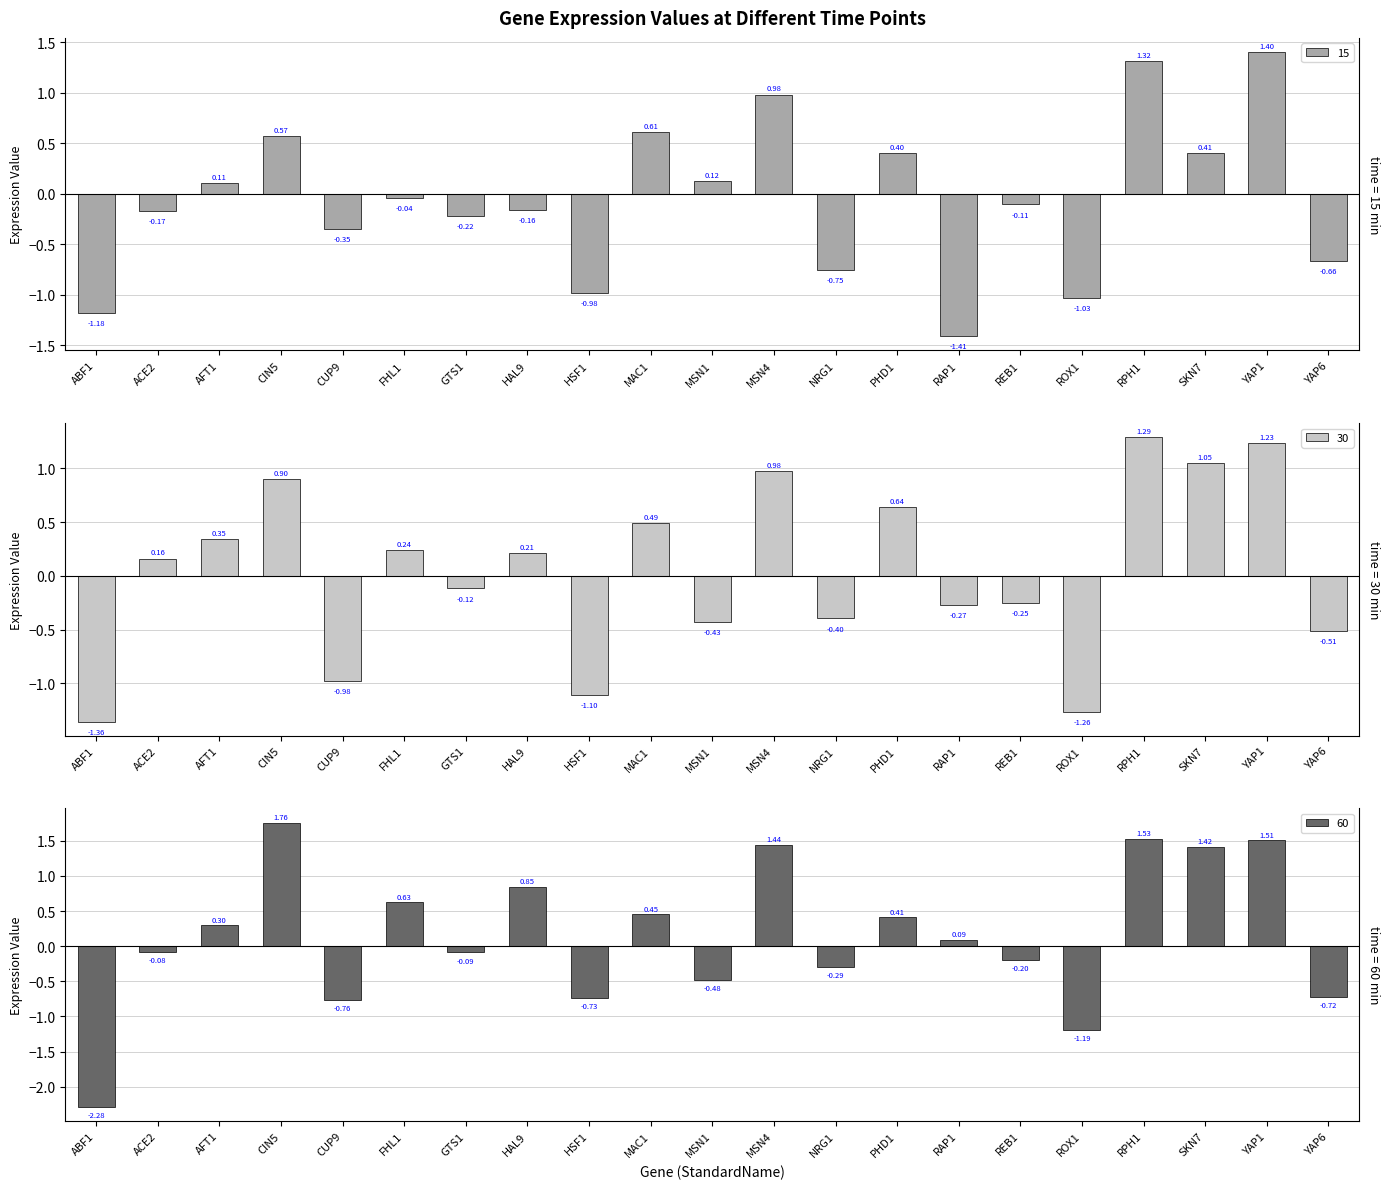

Which series has the largest total across all categories?

60